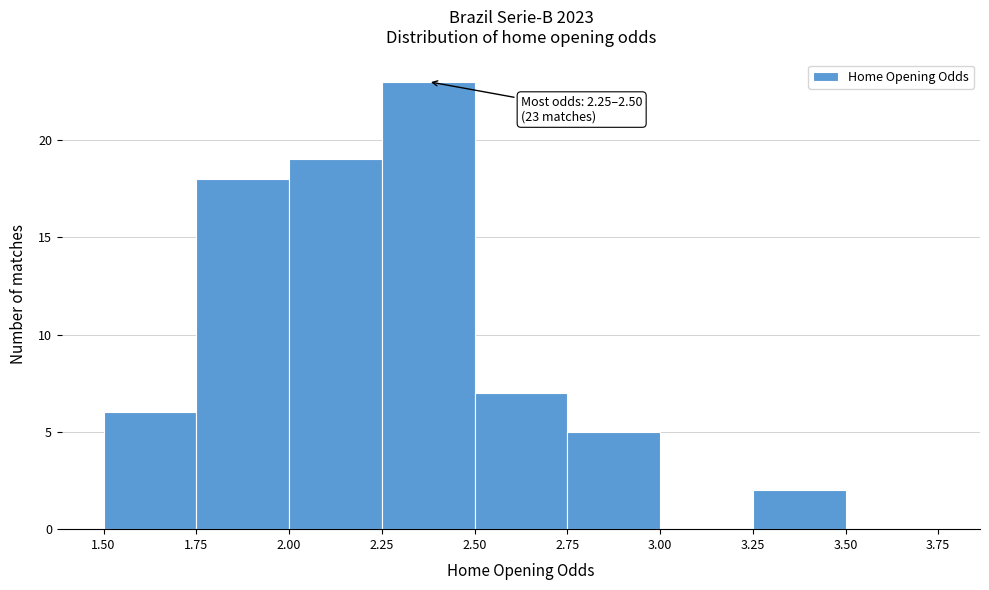

Over which range of the x-axis is the bar tallest?

2.25 to 2.50